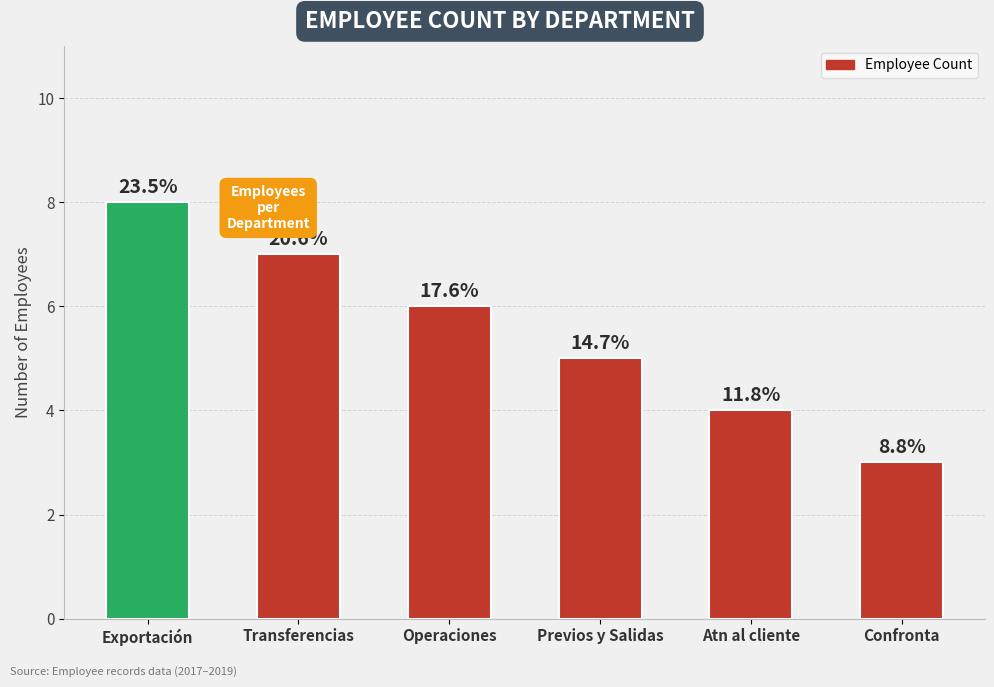

How many bars are there in total?

6